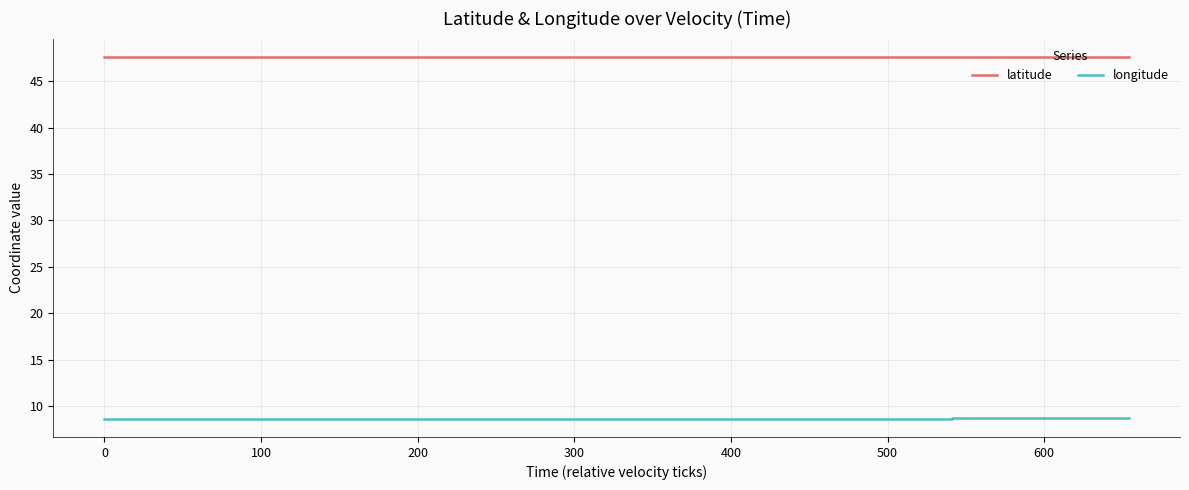

List the series in order of their peak value, highest first.

latitude, longitude